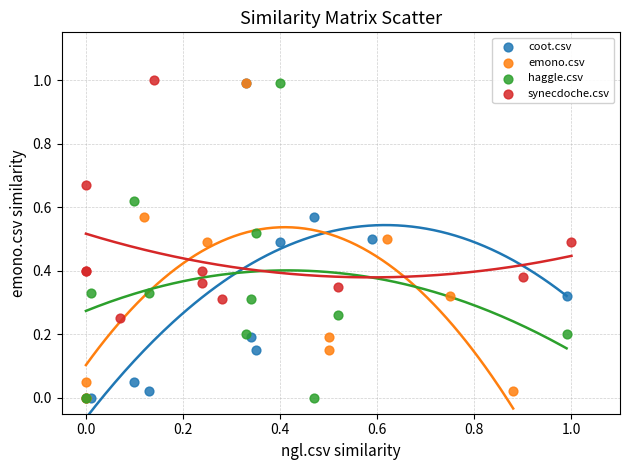

Which series contains the highest Y value?

synecdoche.csv